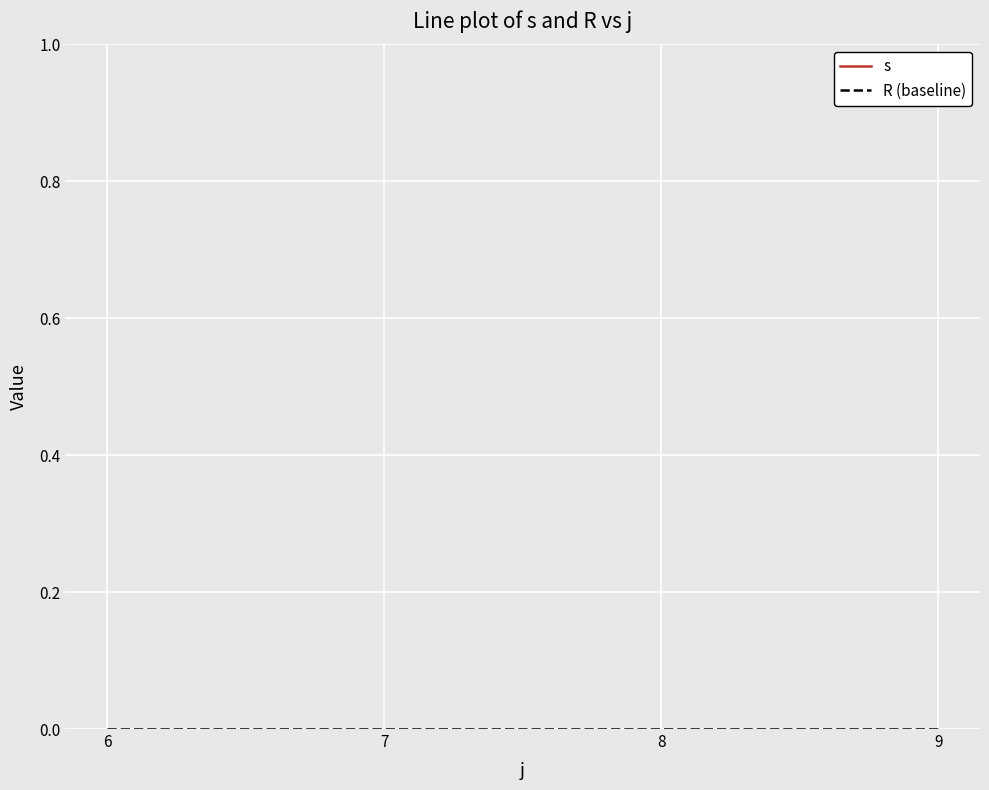

Reading right to left, extract all data points from this chart.

s: 3	3	3	3
R (baseline): 0	0	0	0